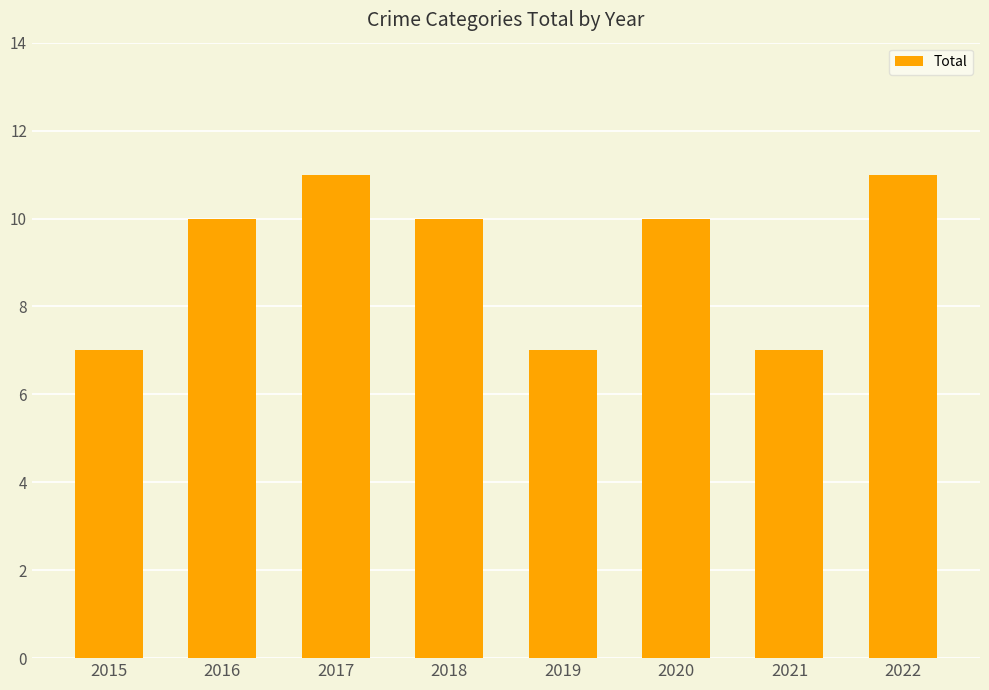

What is the change in value from 2017 to 2018?

-1